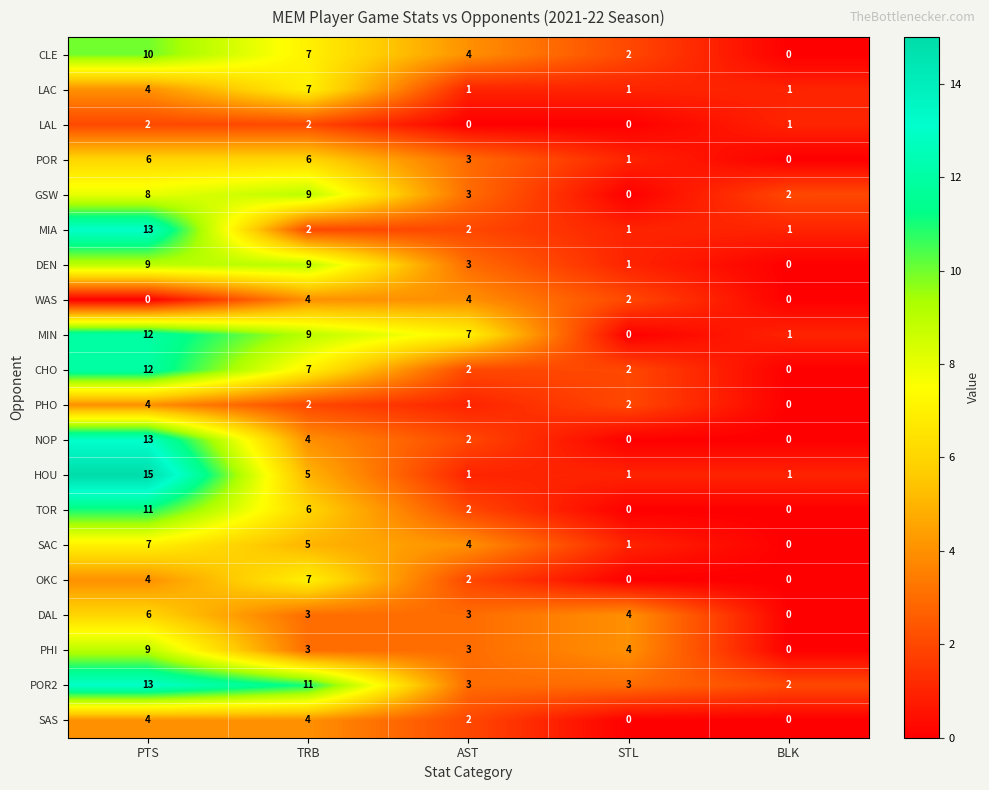

The value of SAS at AST is 2. True or false?

True